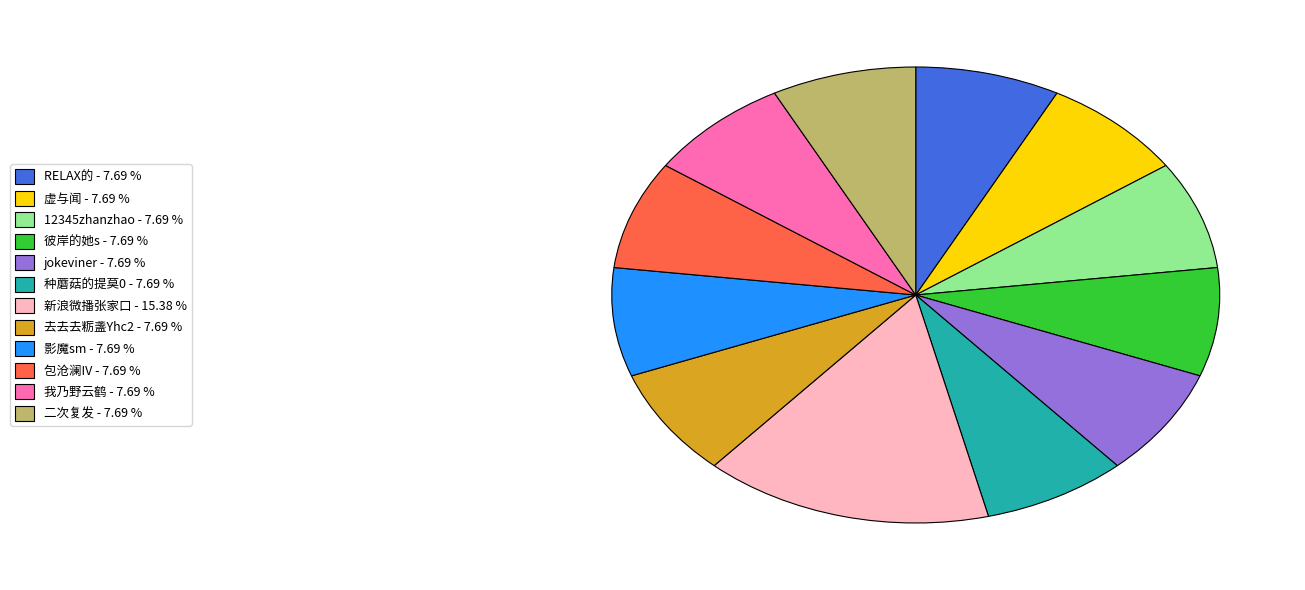

What is the ratio of the value at 彼岸的她s - 7.69 % to the value at 我乃野云鹤 - 7.69 %?

1.0